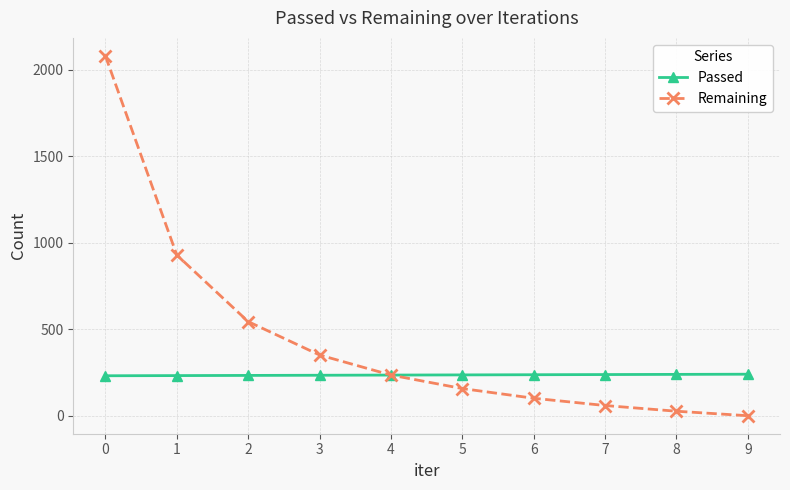

List the series in order of their overall mean, lowest first.

Passed, Remaining